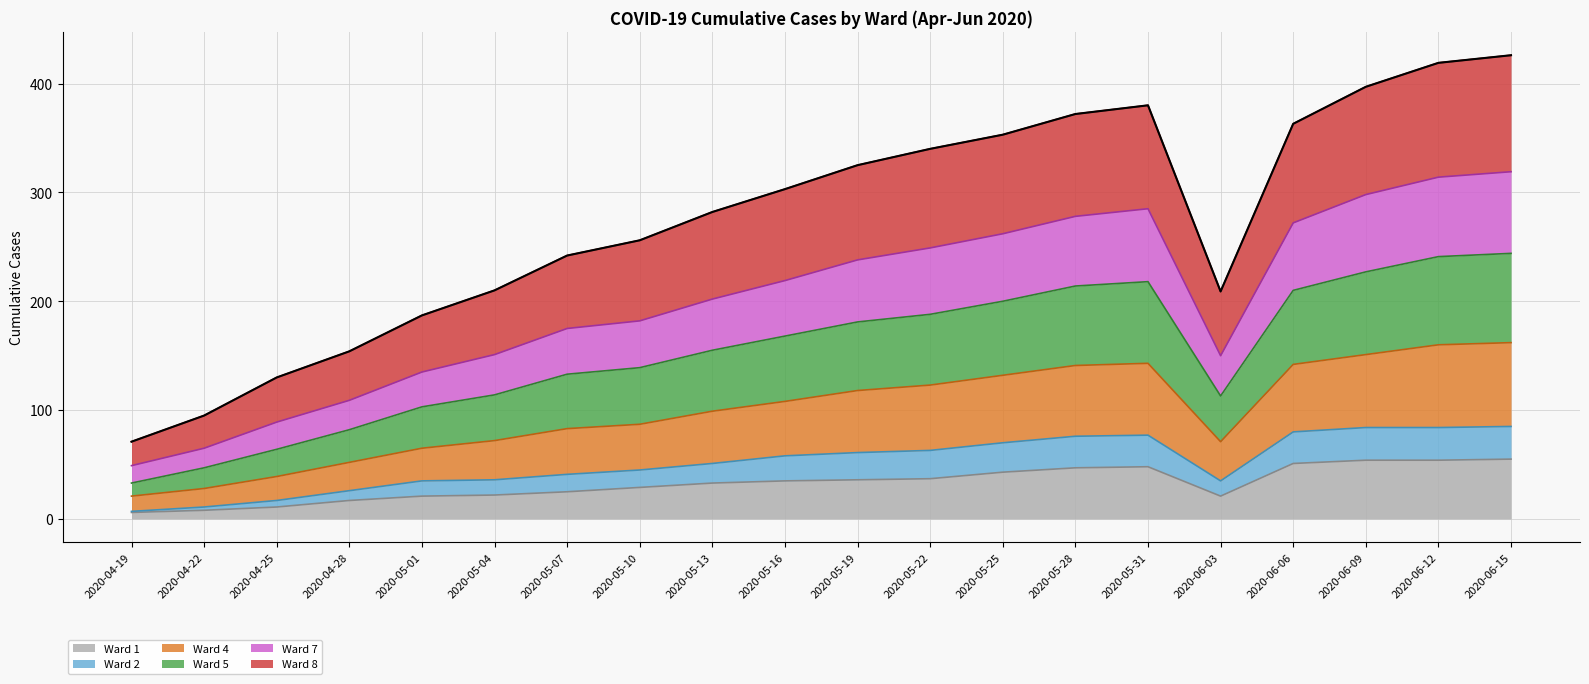

How many data points in Ward 2 are above 58?

9